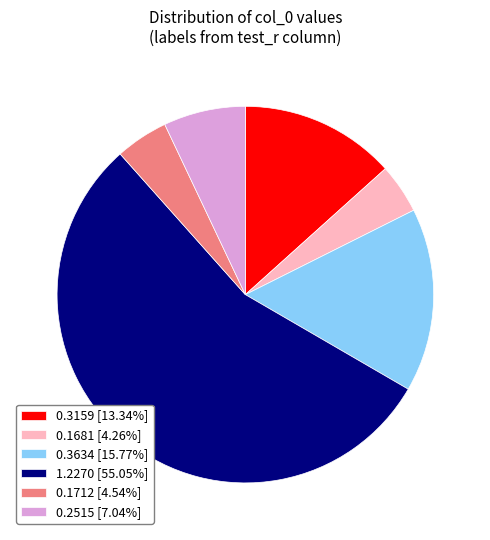

Is there a majority slice in this chart?

Yes